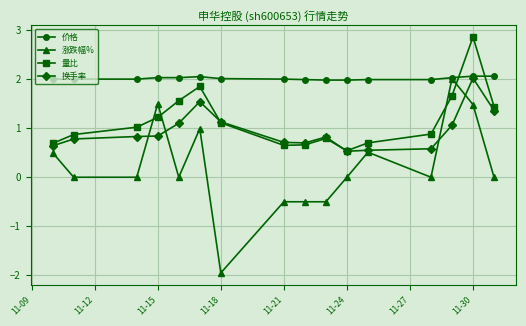

Which series has the largest range (max minus min)?

涨跌幅%